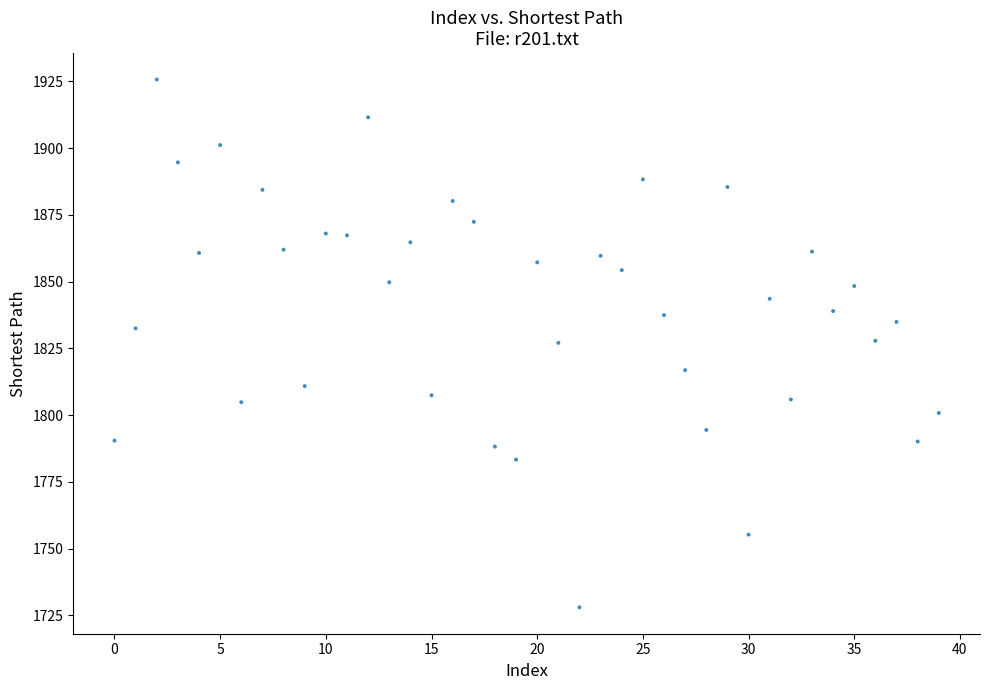

What is the range of Y values (max minus min)?

197.7